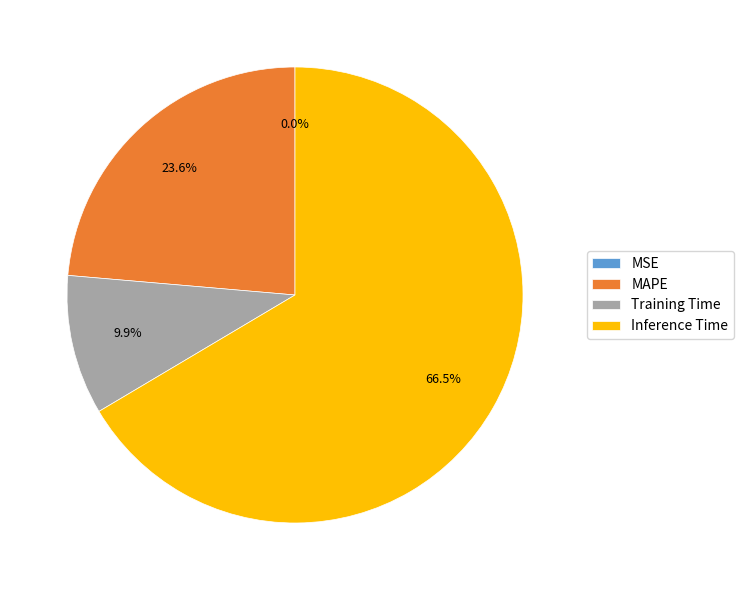

Which category has the biggest portion of the pie?

Inference Time